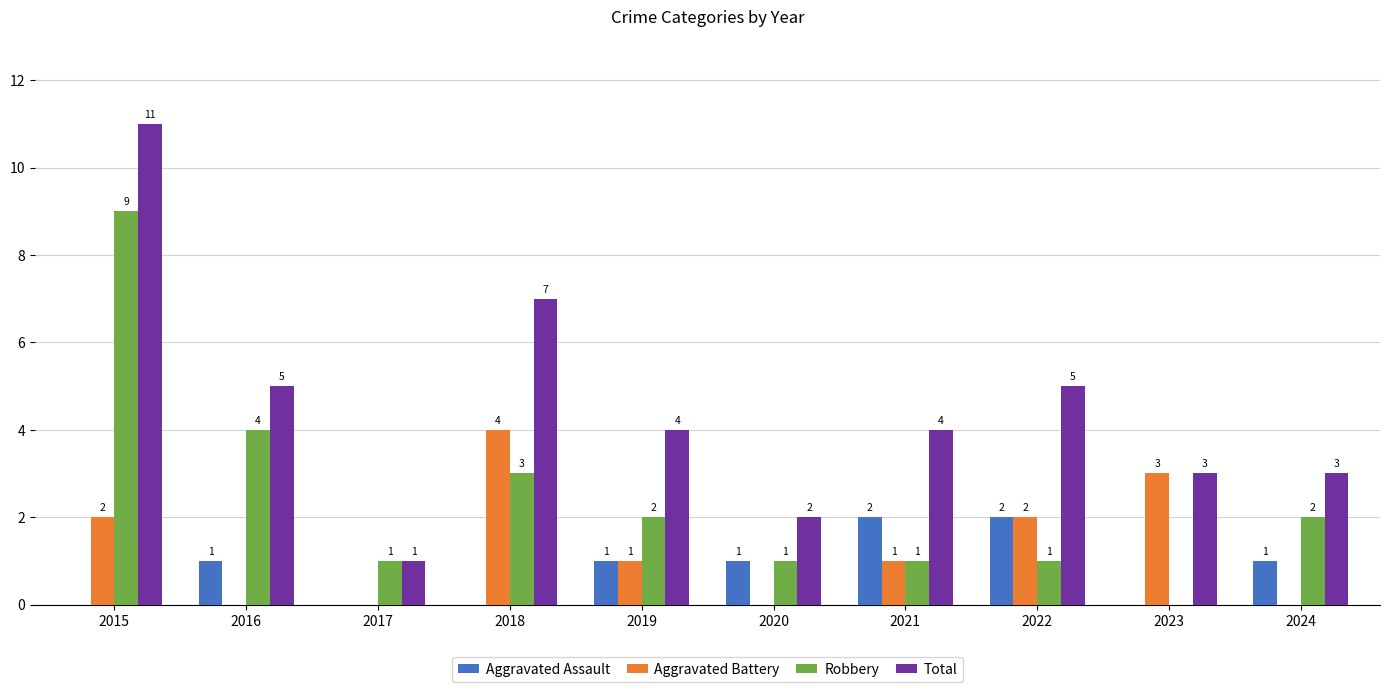

Which series changed the most between 2017 and 2021?

Total